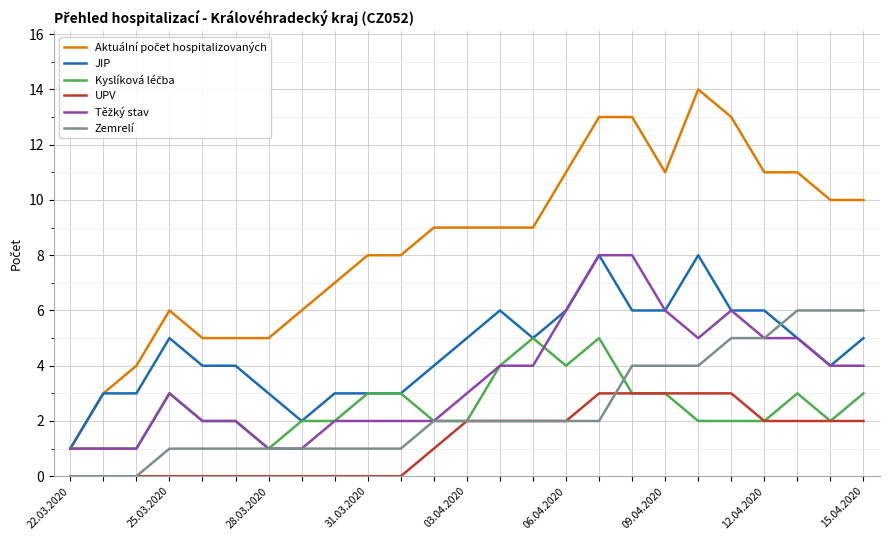

True or false: UPV and JIP cross at least once.

False